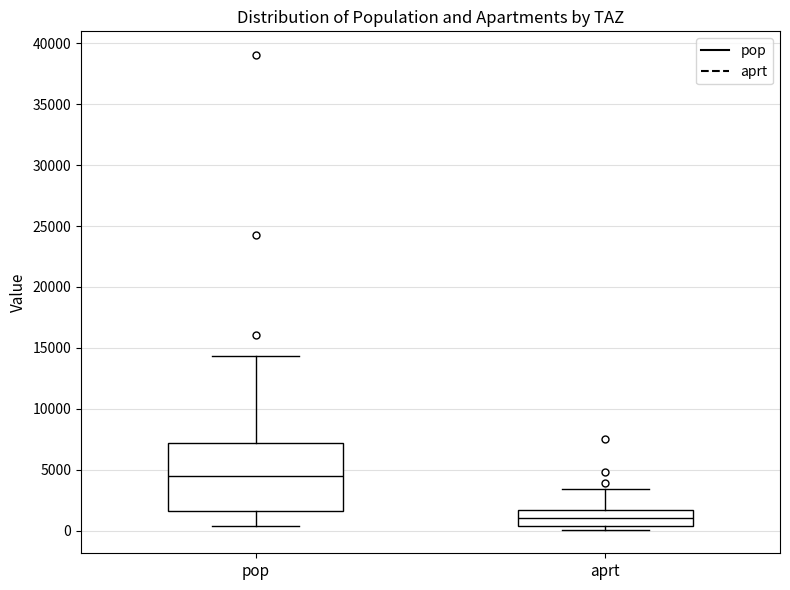

Where is the lower edge of the box for pop on the y-axis? The values are not printed on the chart, so give them approximately, as read against the axis.

1500